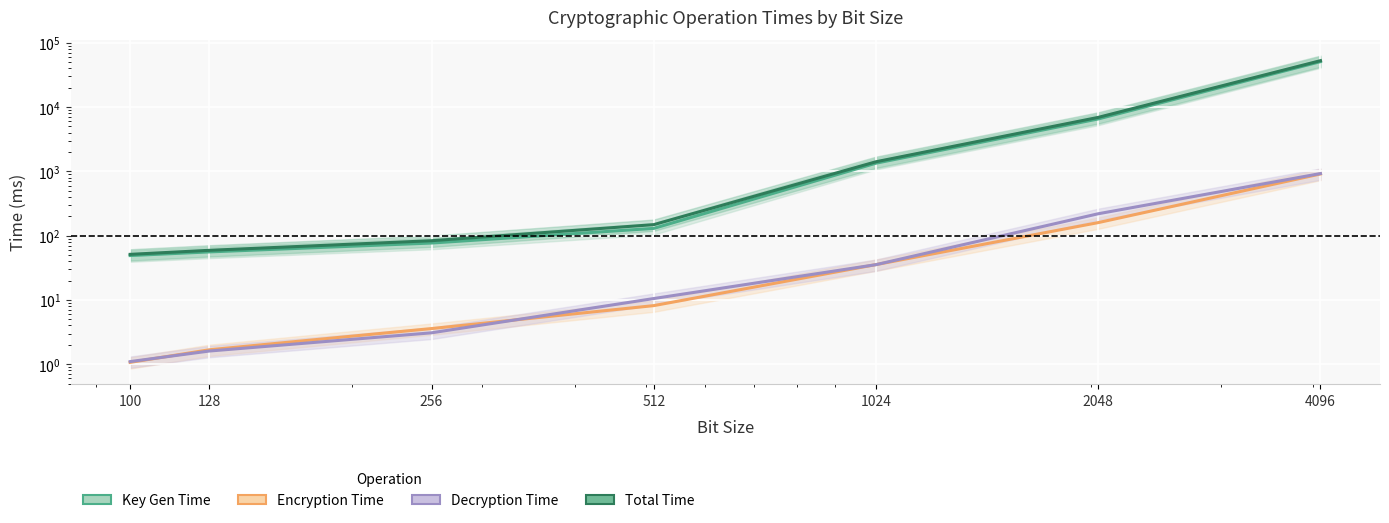

How many distinct data groups are displayed?

4